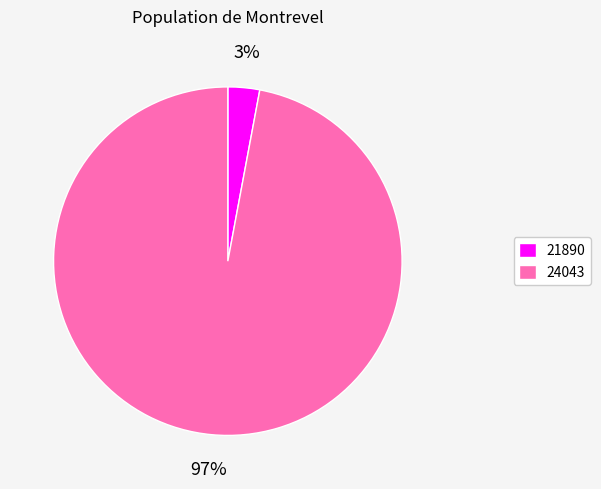

Do 21890 and 24043 together represent more than half of the pie?

Yes